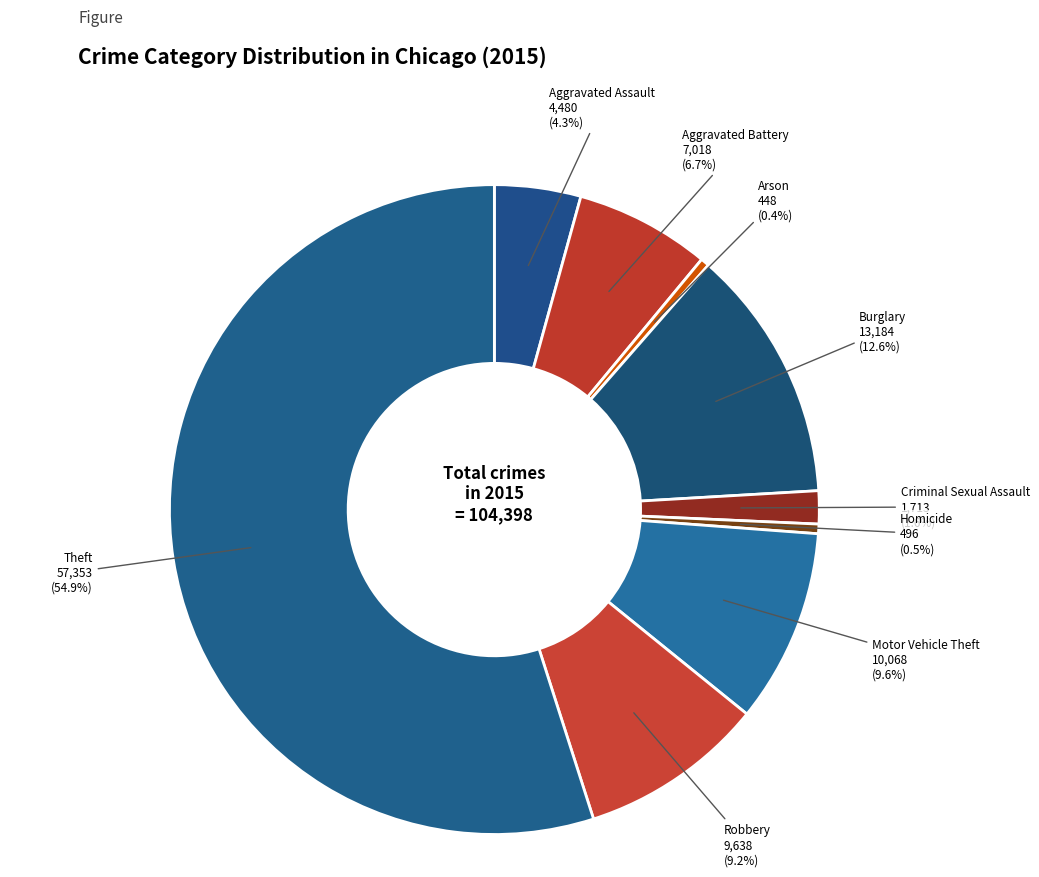

Count the number of slices in the pie.

9